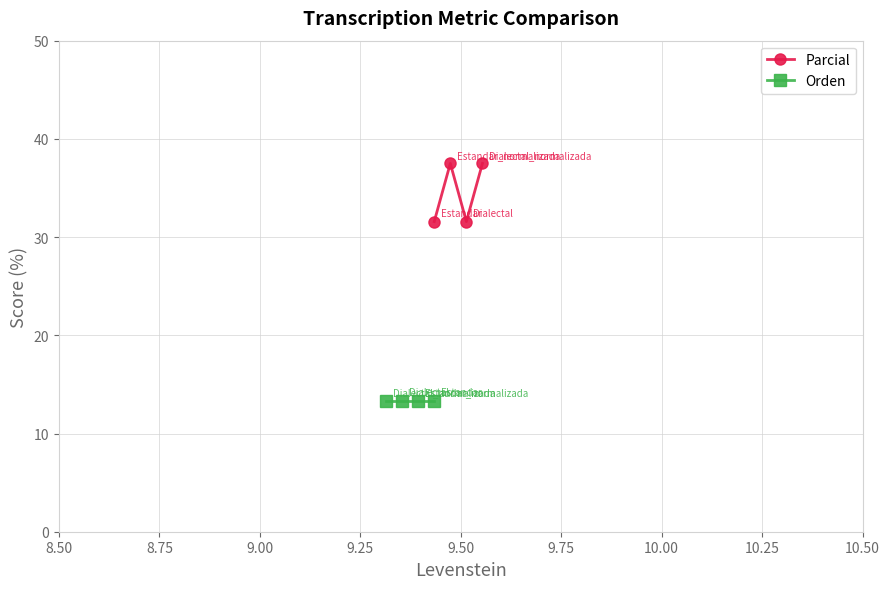

What is the value of the Parcial point at the 1st from the left?

31.6